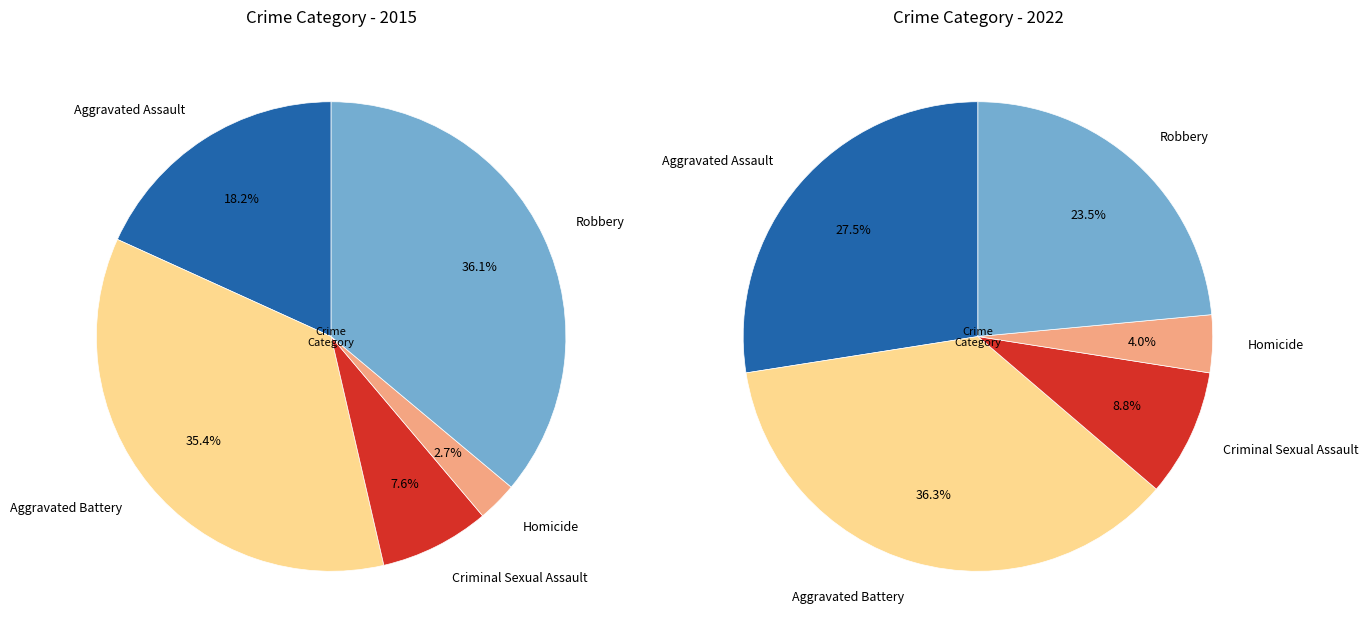

What is the smallest slice in the pie chart?

3